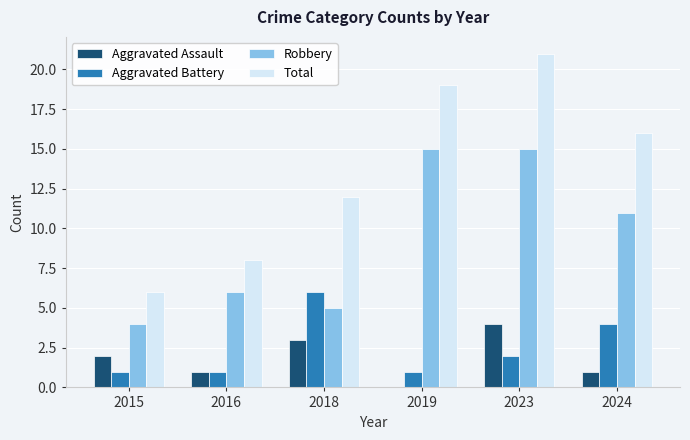

True or false: Aggravated Battery has a value of 4 at 2024.

True